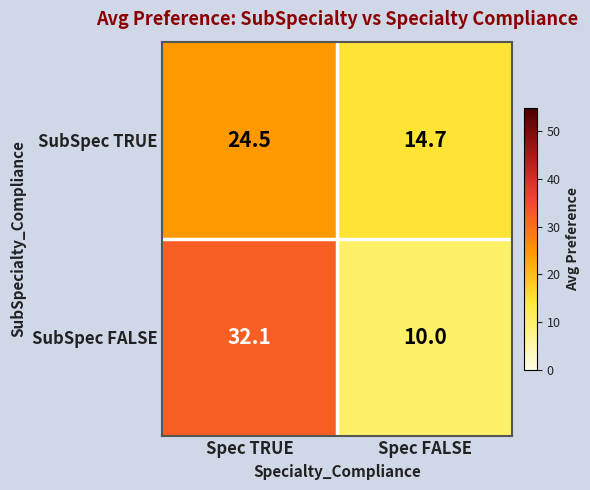

List the series in order of their peak value, lowest first.

SubSpec TRUE, SubSpec FALSE